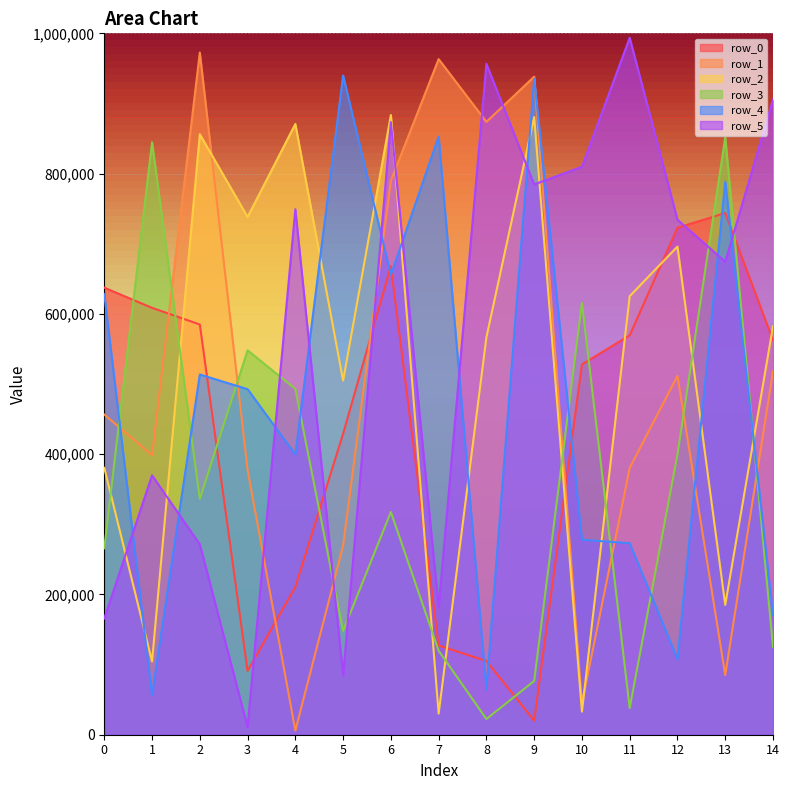

What are all the series names shown in the legend?

row_0, row_1, row_2, row_3, row_4, row_5